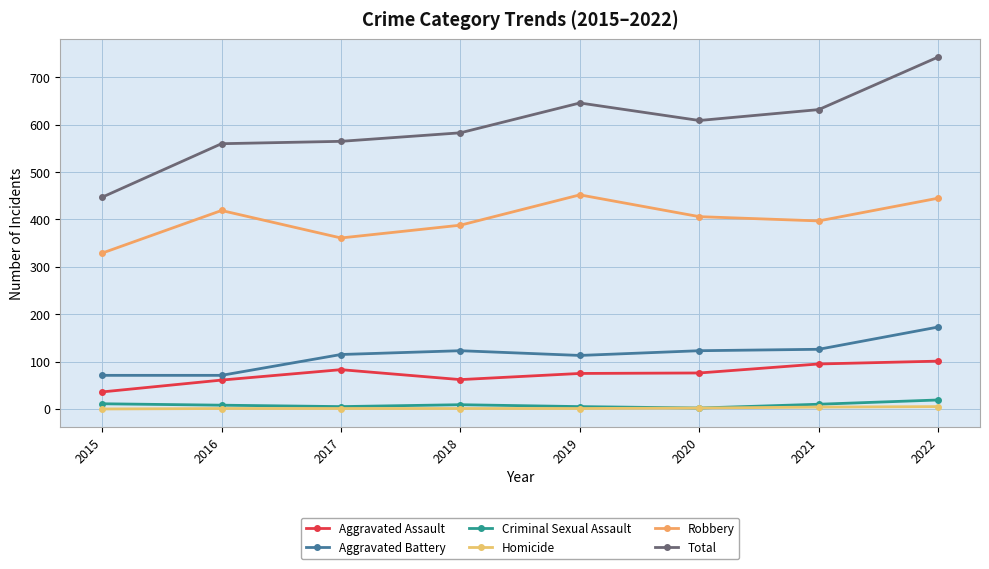

Rank the series by their maximum value, from highest to lowest.

Total, Robbery, Aggravated Battery, Aggravated Assault, Criminal Sexual Assault, Homicide